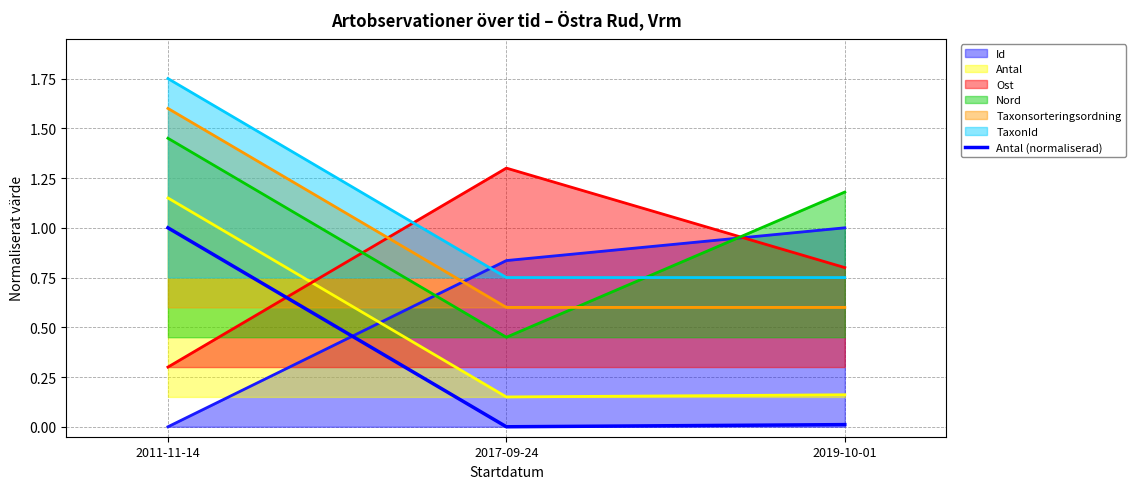

How many positive values are there?

2